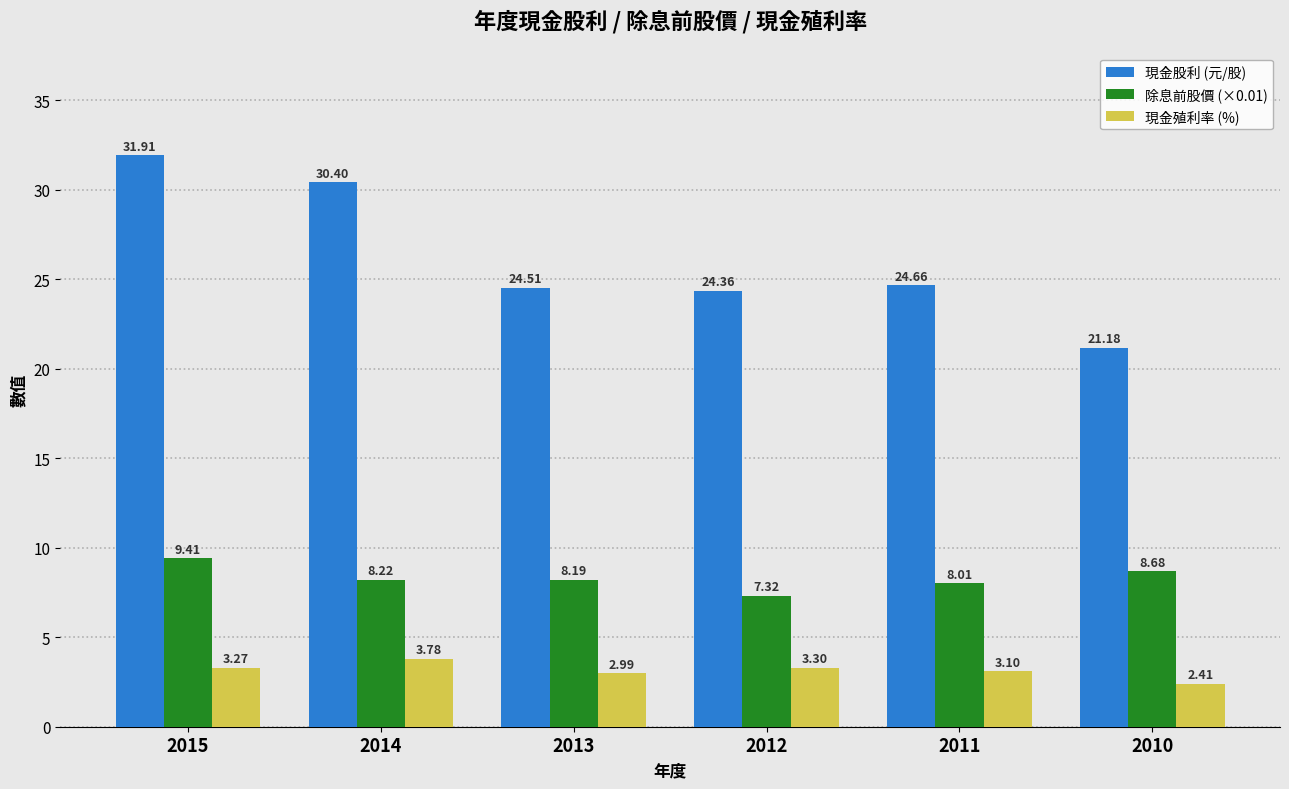

List the series in order of their overall mean, lowest first.

現金殖利率 (%), 除息前股價 (×0.01), 現金股利 (元/股)